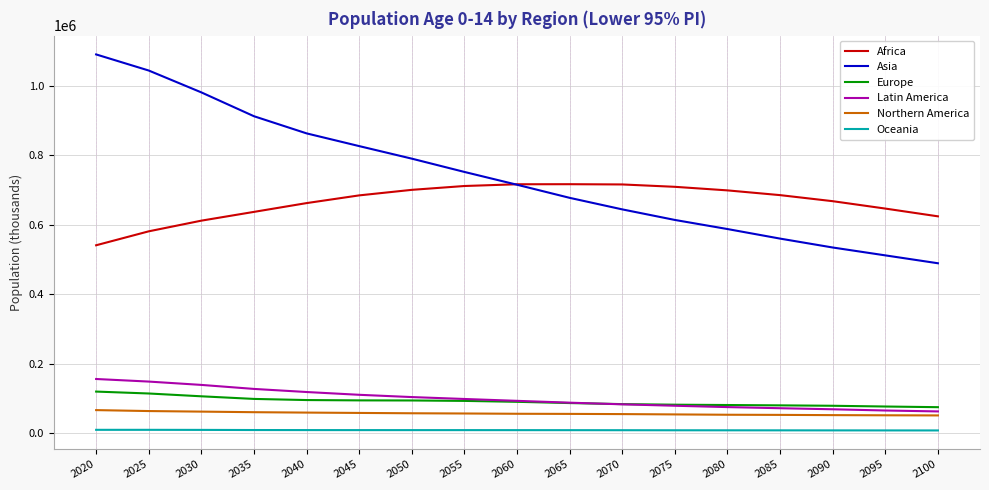

What is the spread (max minus min) of values at 2075?

700127.3